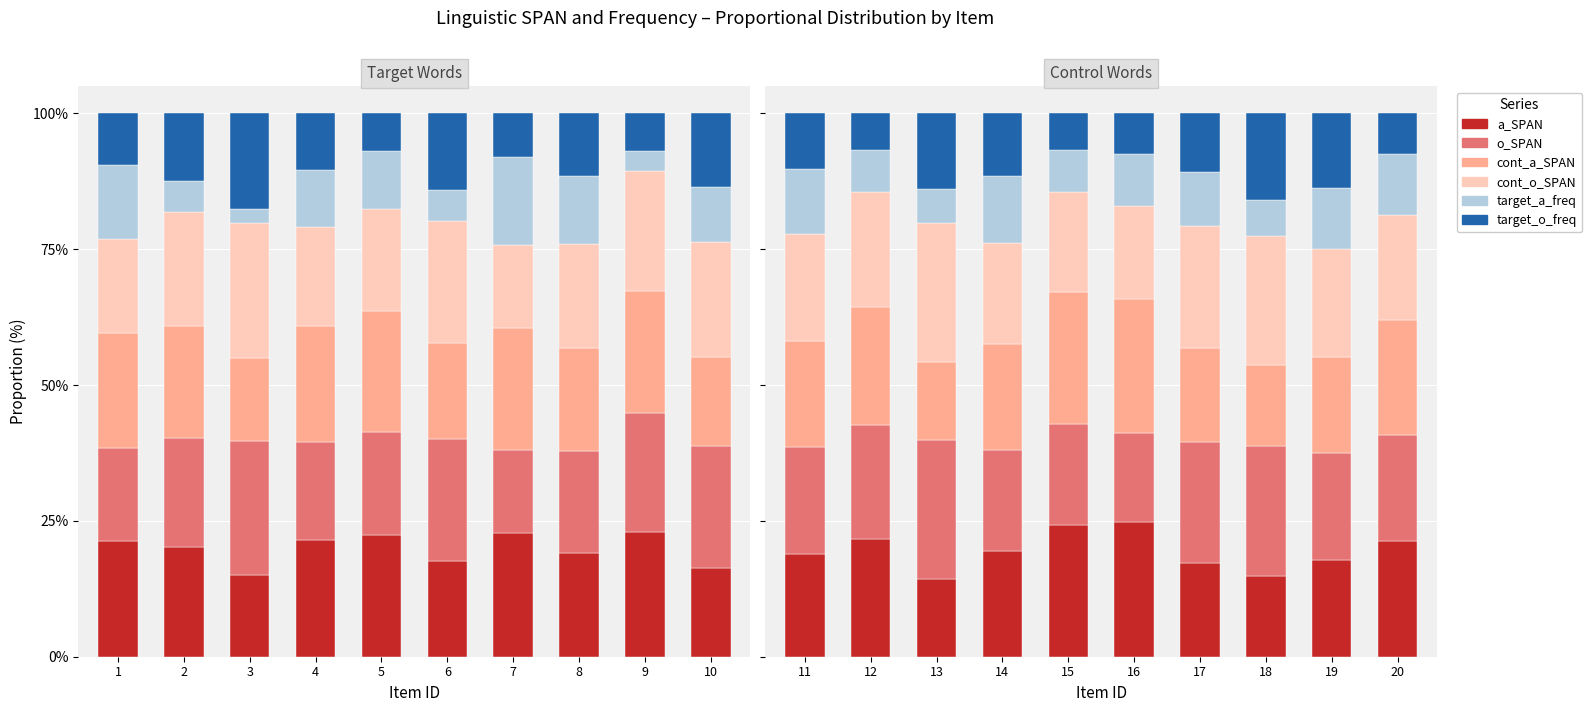

Which has a higher value, 20 or 13?

20